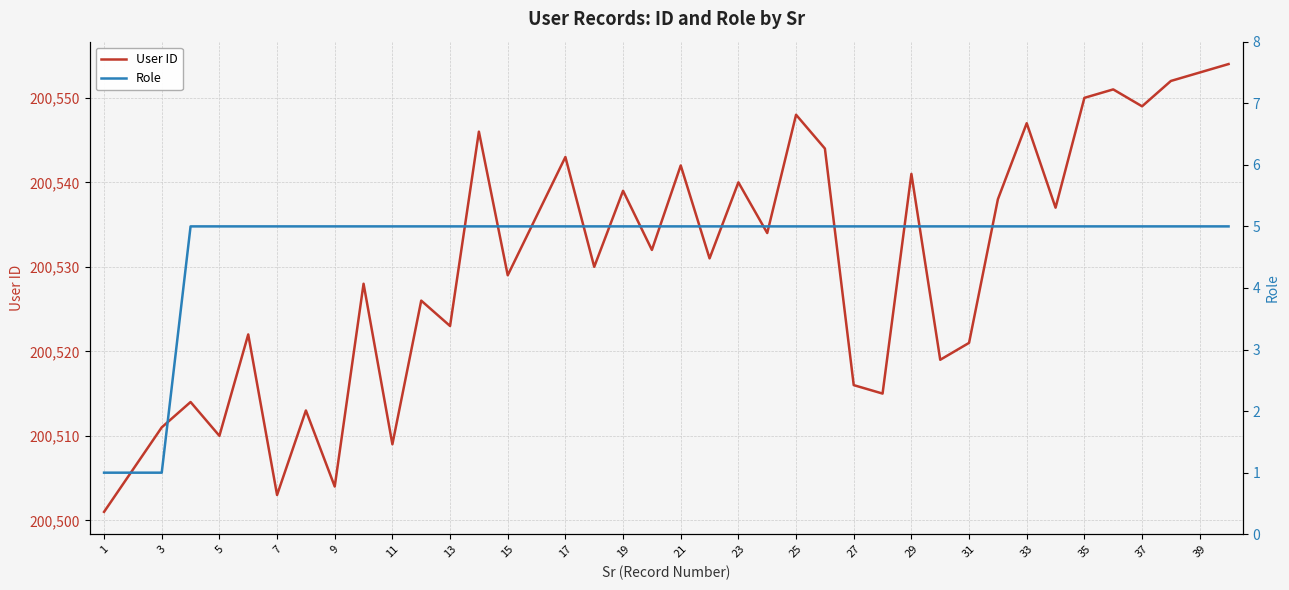

What is the lowest value of the User ID series?

200501